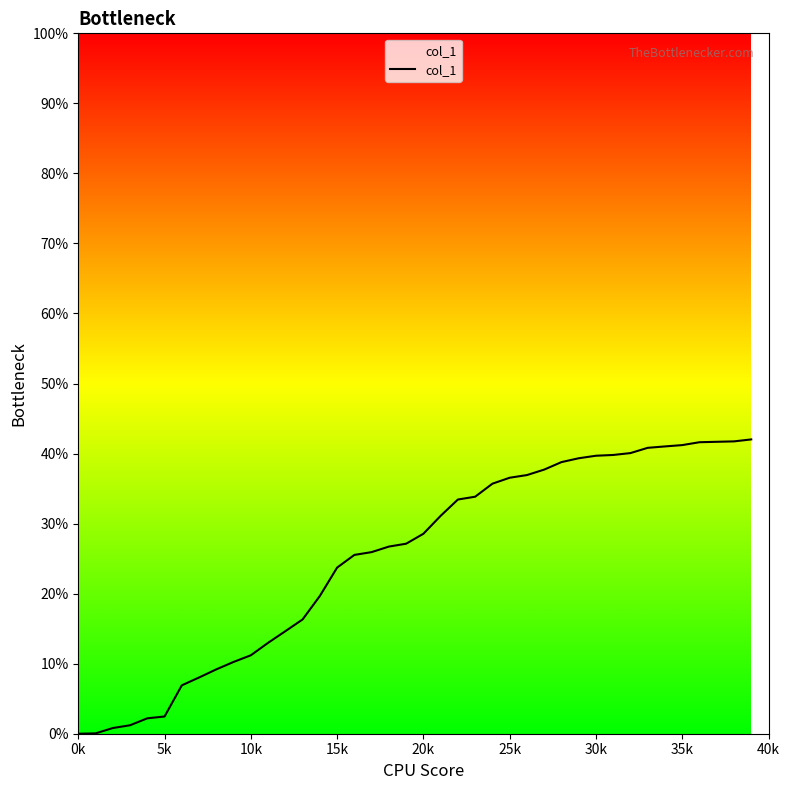

What is the difference between the maximum and minimum values?

42.0